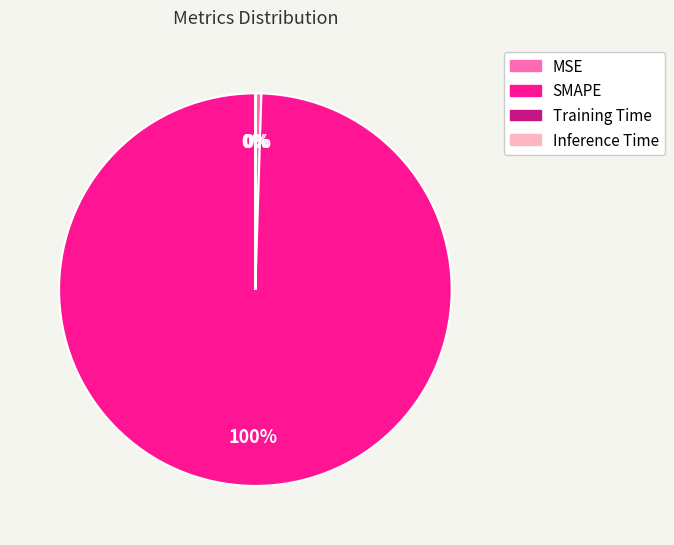

Is there any slice that represents more than half of the pie?

Yes